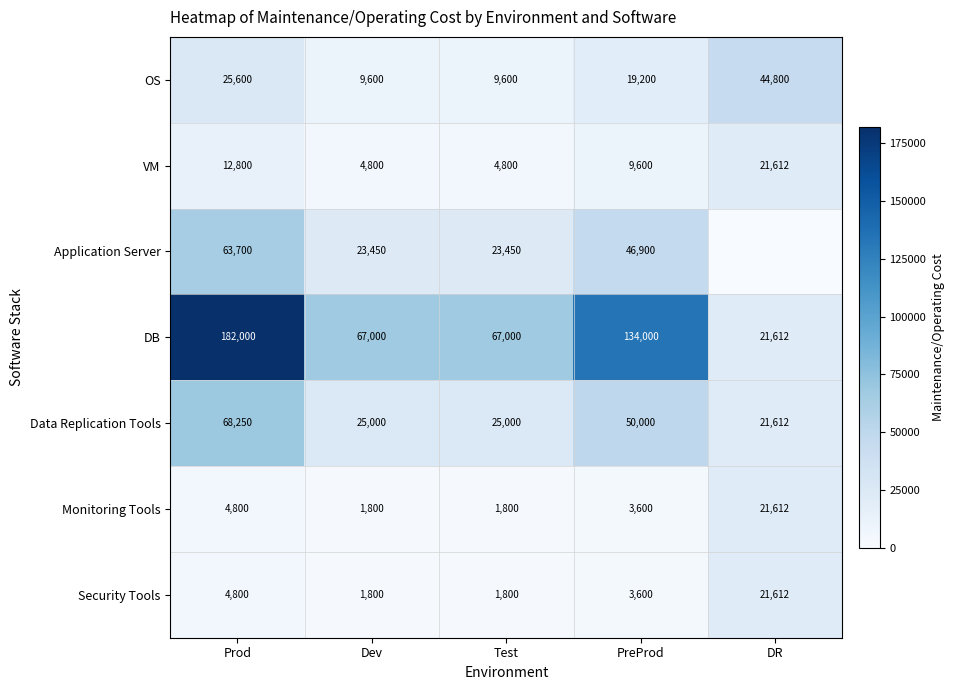

How many categories are shown in the chart?

5